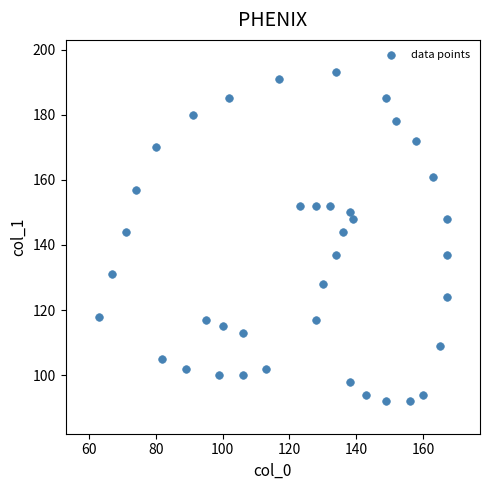

What is the range of Y values (max minus min)?

101